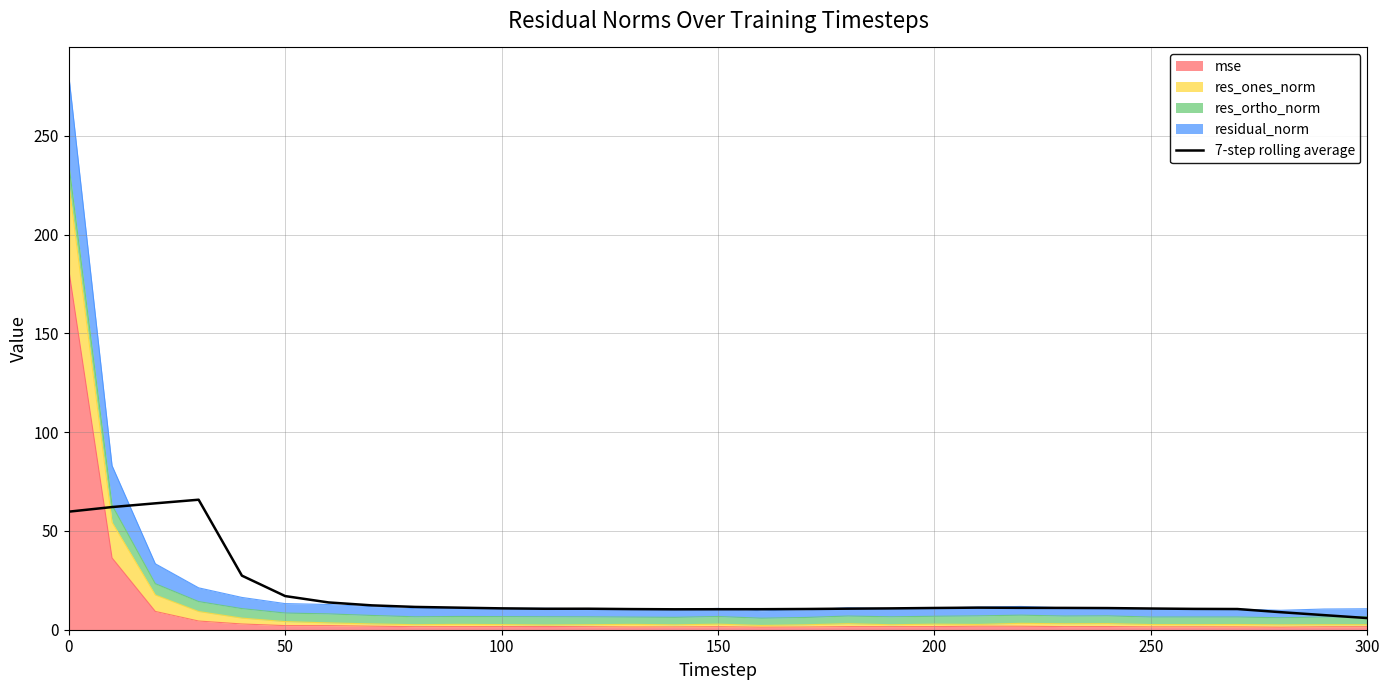

What is the value of the 18th point from the left?

10.5